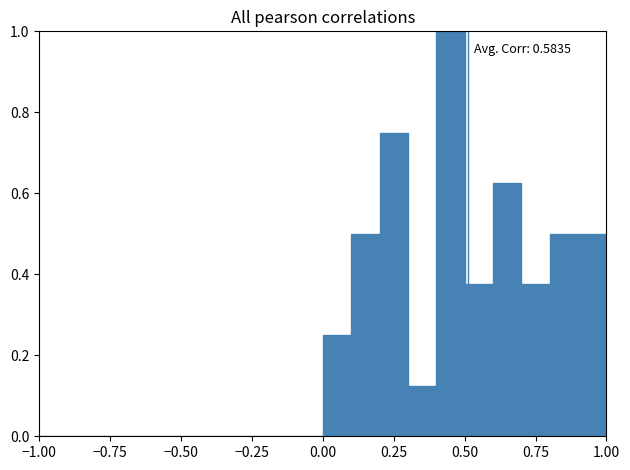

Read against the x-axis, roughly where is the centre of the tallest bar?

0.45